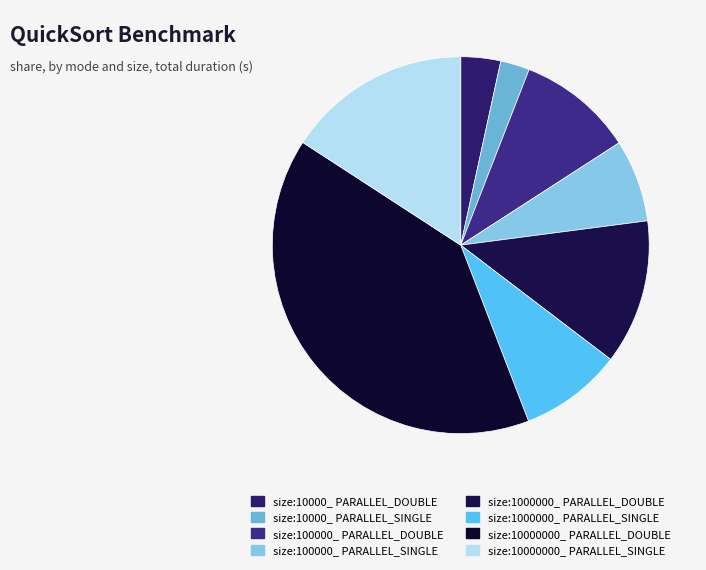

To the nearest percent, what is the average slice percentage?

12%